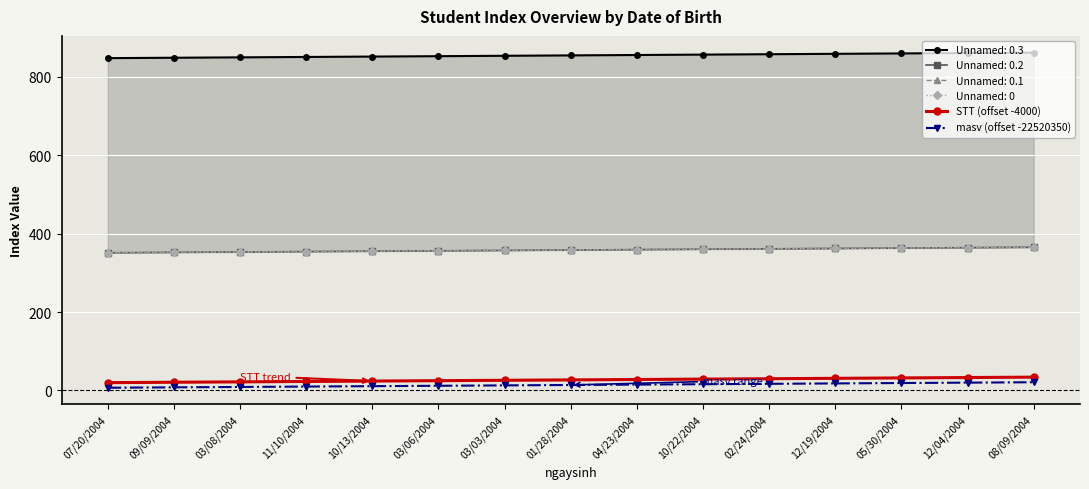

Count the number of categories in the chart.

15